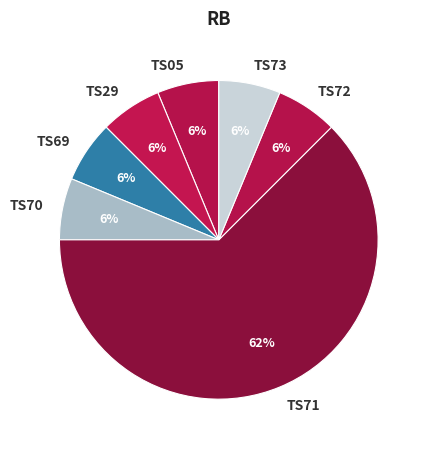

How many slices are in this pie chart?

7